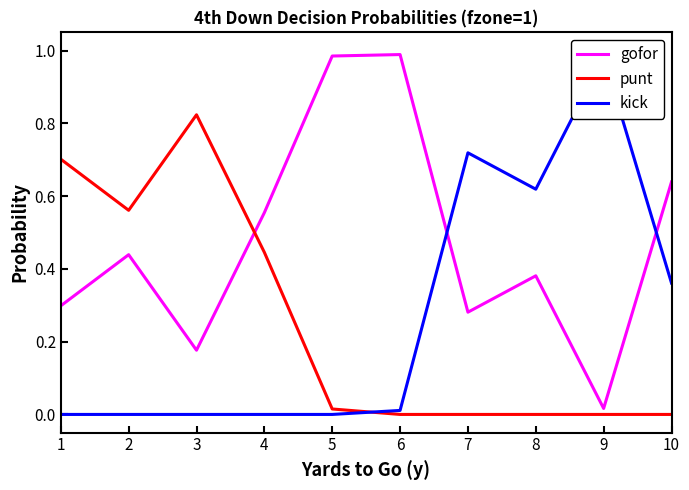

Count the number of data series in this chart.

3